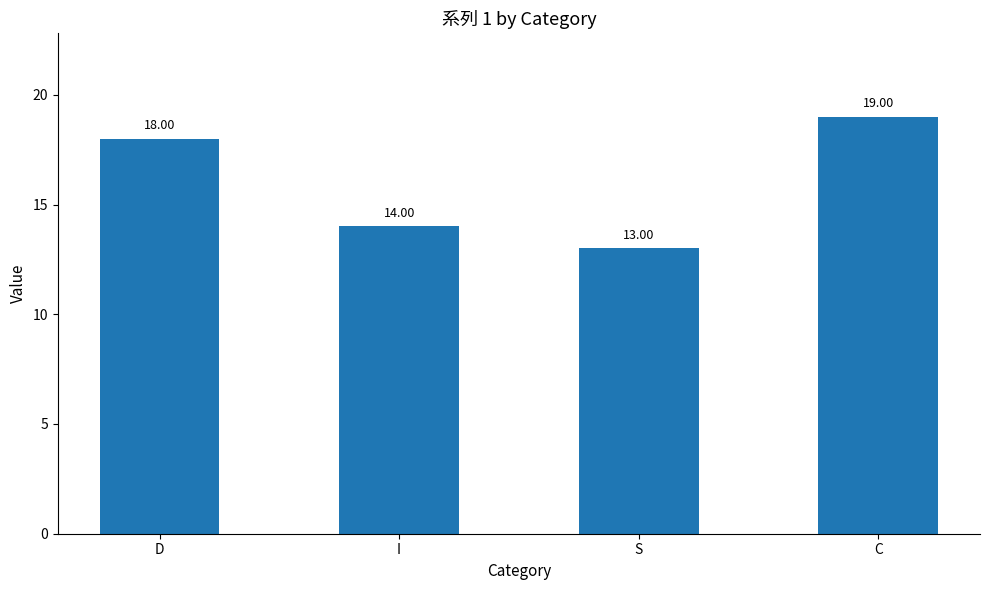

What is the change in value from I to S?

-1